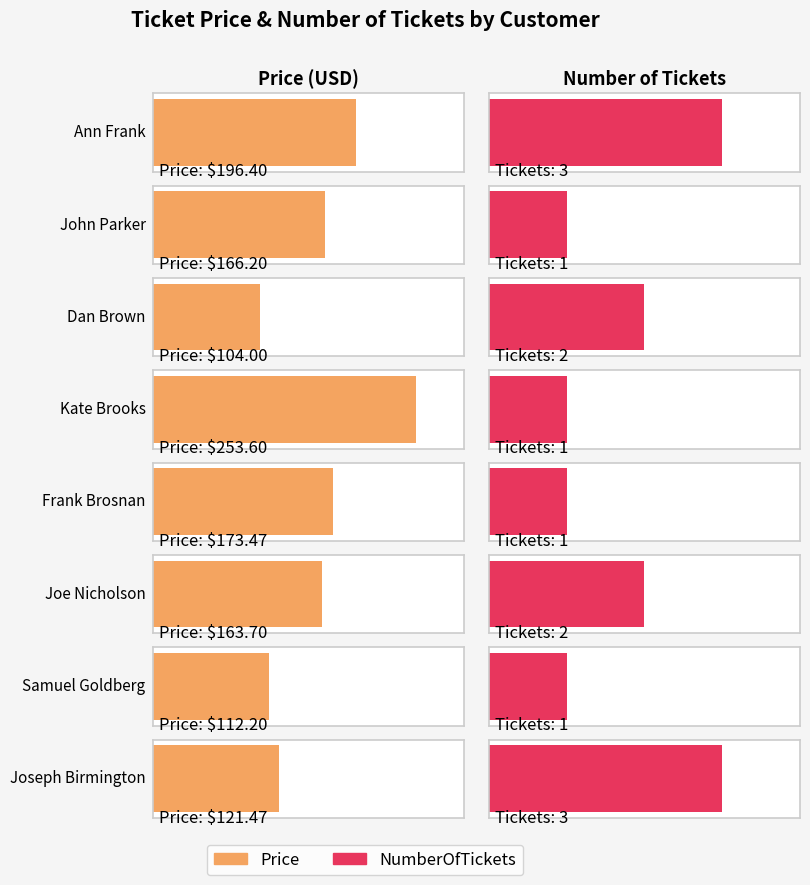

Does the chart contain stacked bars?

No